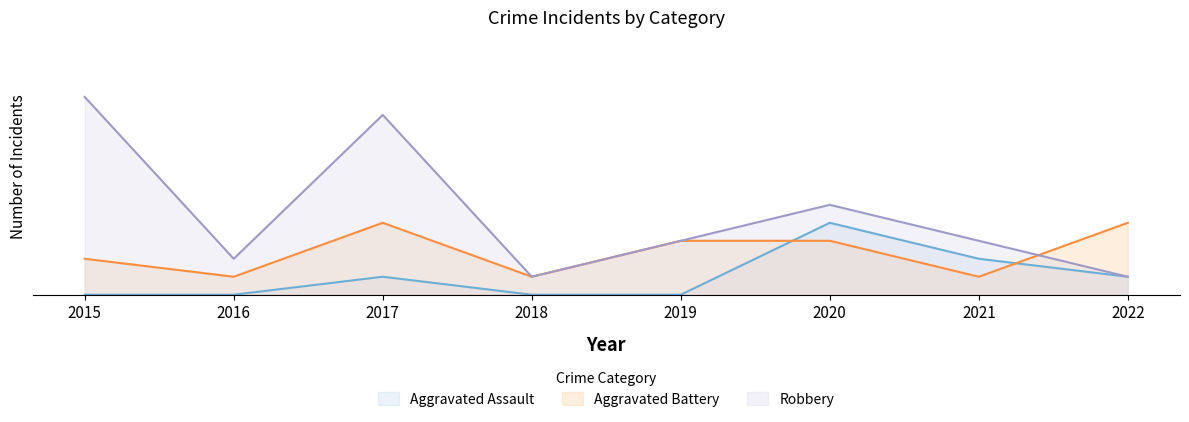

List the labels in order of Robbery value, largest first.

2015, 2017, 2020, 2019, 2021, 2016, 2018, 2022